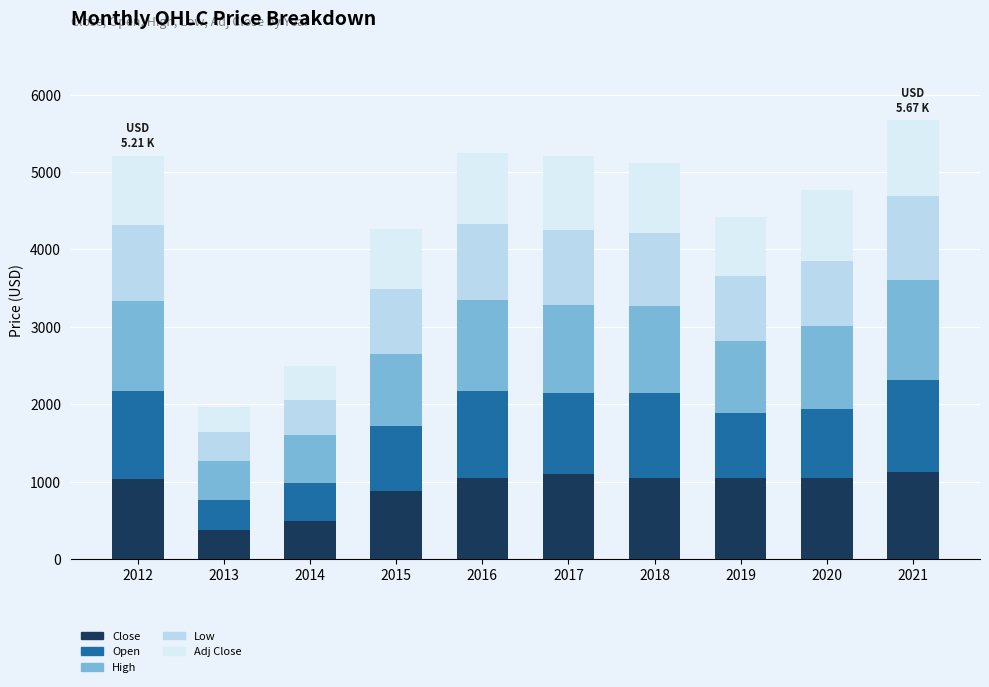

True or false: Close has a value of 1096.5 at 2017.

True